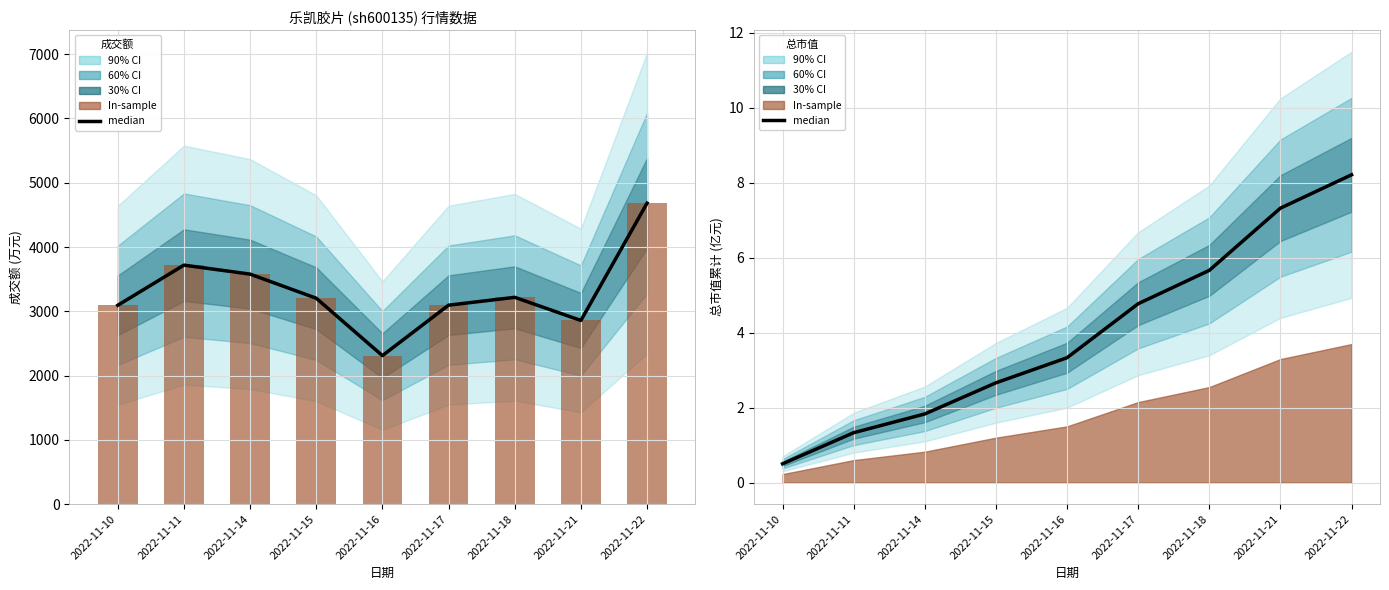

Rank the series by their average value, from lowest to highest.

median, In-sample